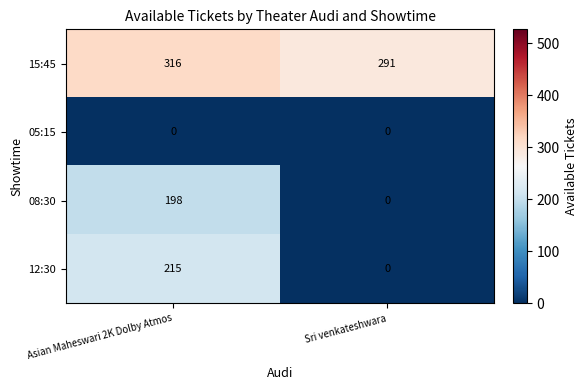

Reading left to right, extract all data points from this chart.

15:45: 316	291
05:15: 0	0
08:30: 198	0
12:30: 215	0